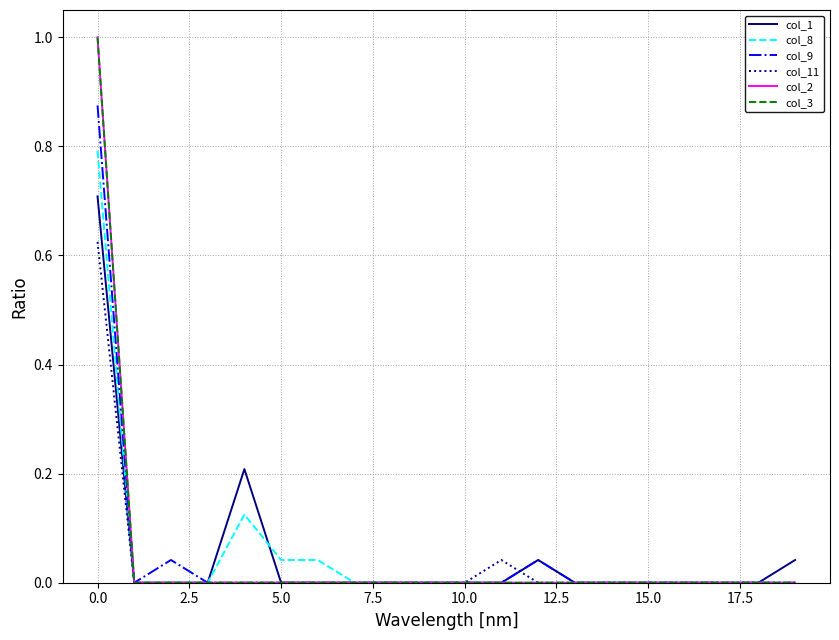

True or false: col_3 and col_8 cross at least once.

False